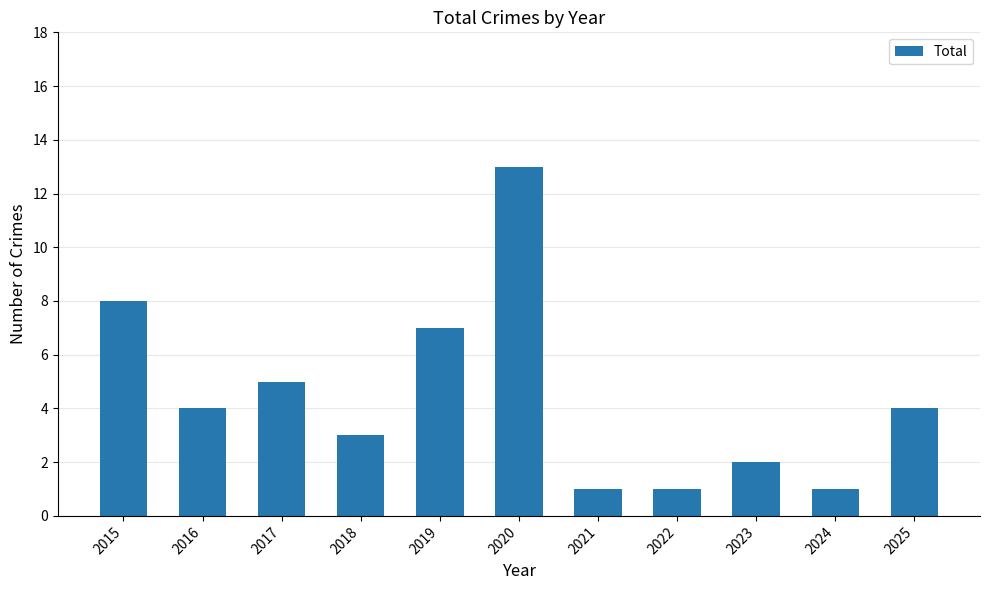

What is the difference between the second highest and minimum values?

7